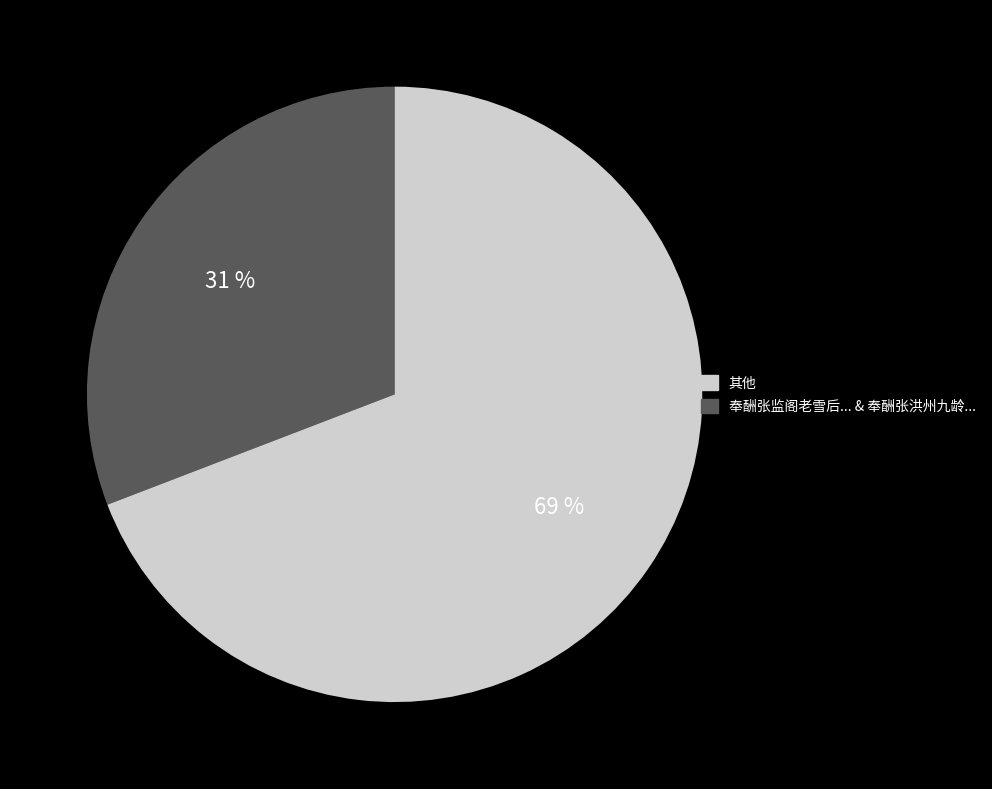

To the nearest percent, what is the average slice percentage?

50%